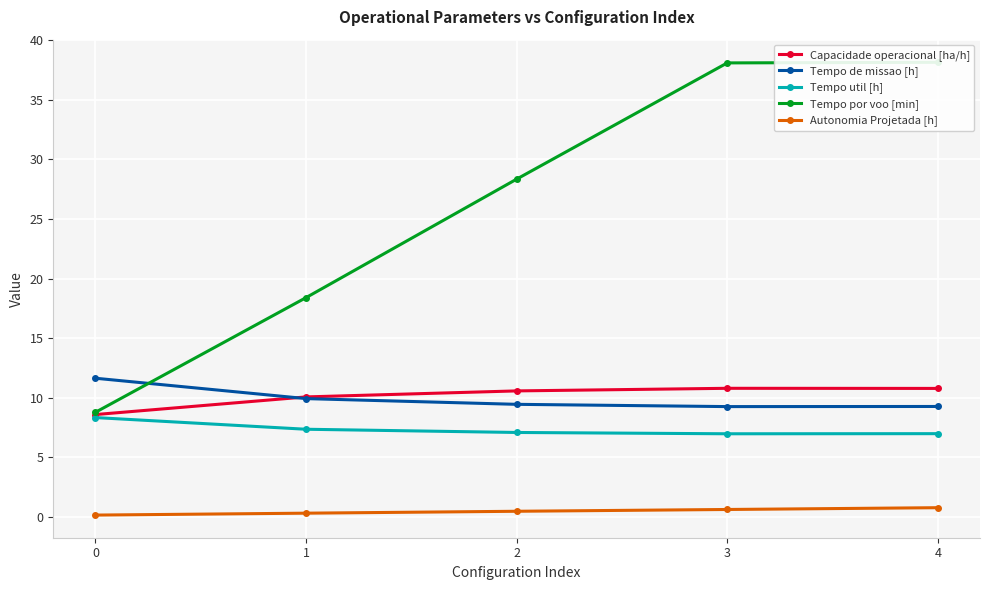

Which series has the largest total across all categories?

Tempo por voo [min]